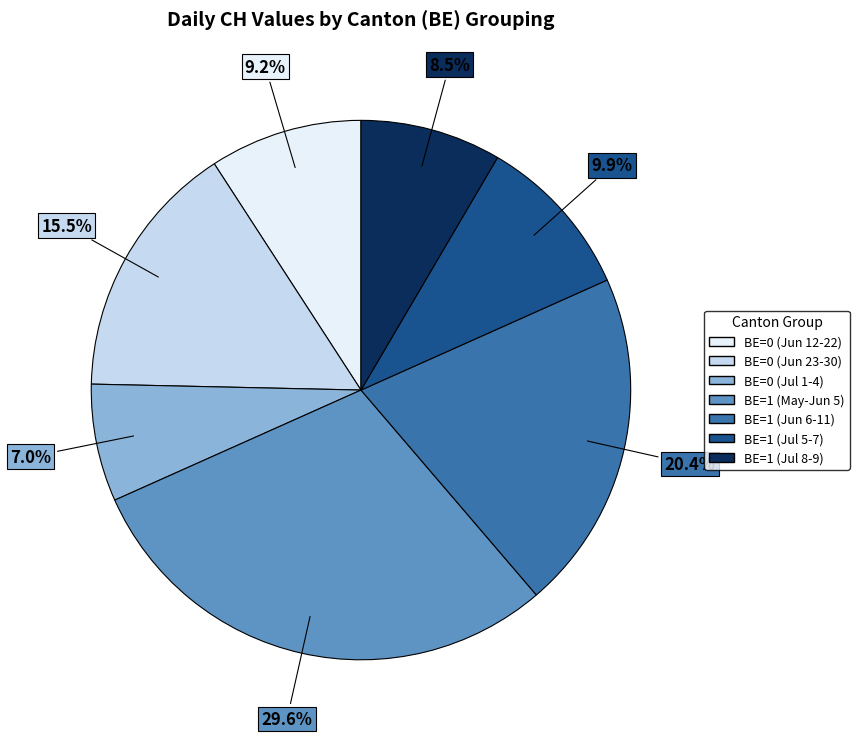

To the nearest percent, what is the average slice percentage?

14%